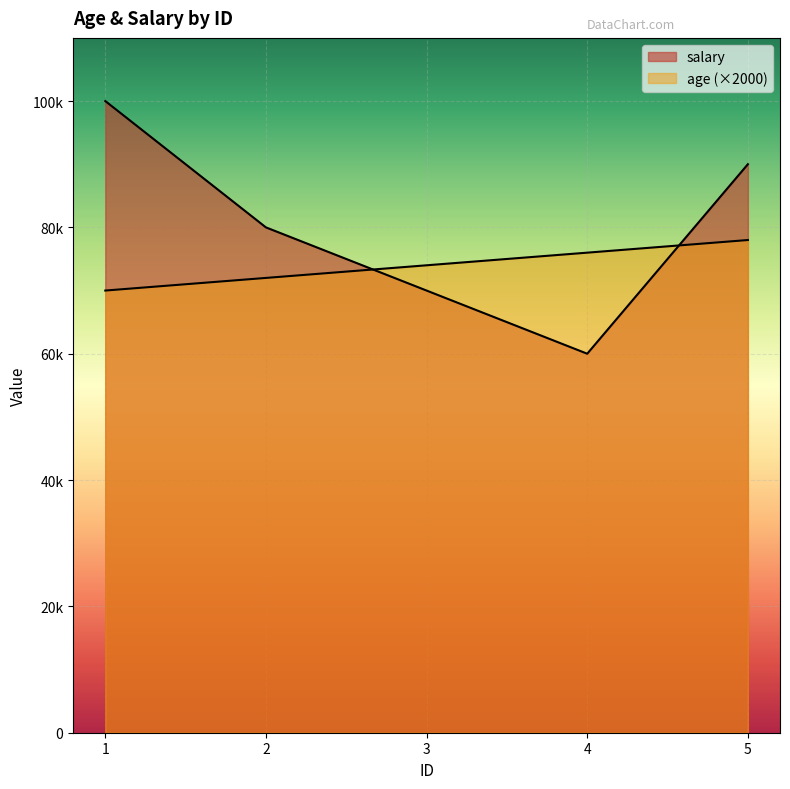

Which series has the largest total across all categories?

salary